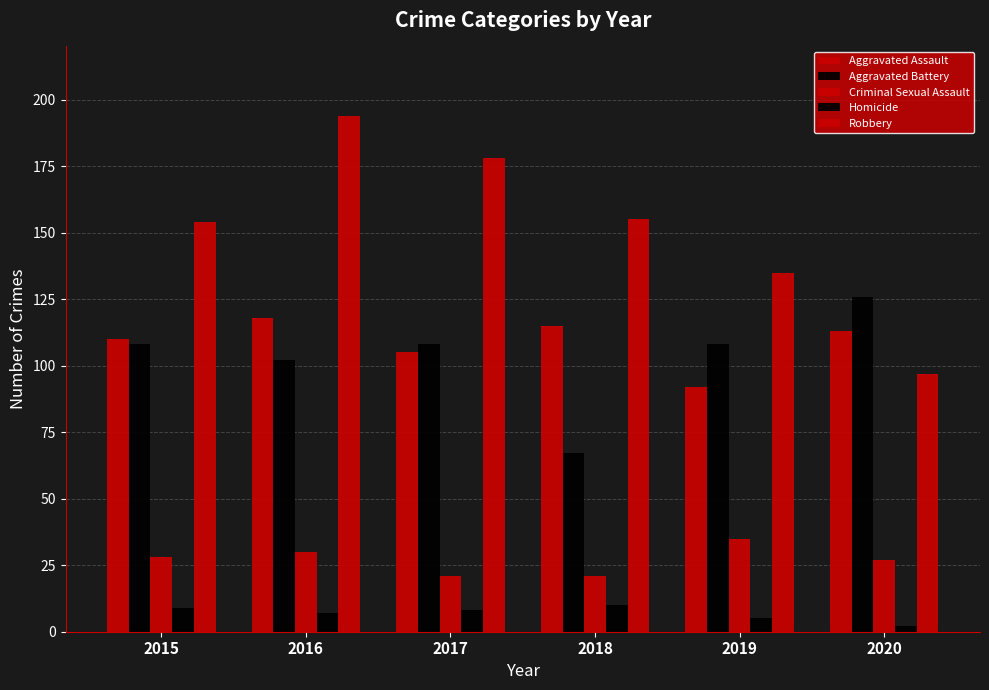

At which label does Criminal Sexual Assault first exceed 28?

2016